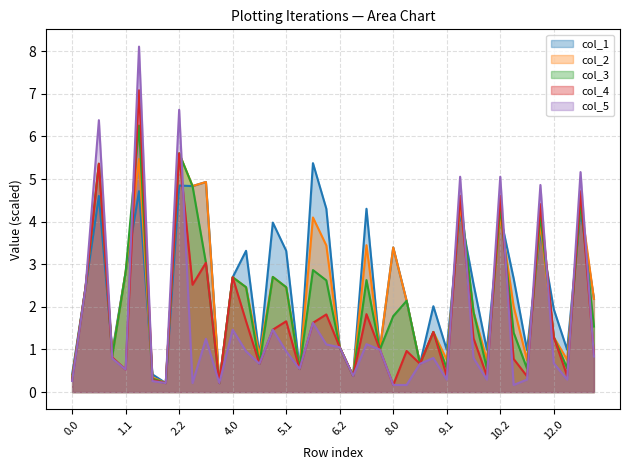

At which category does col_3 reach its first local valley?

1.0